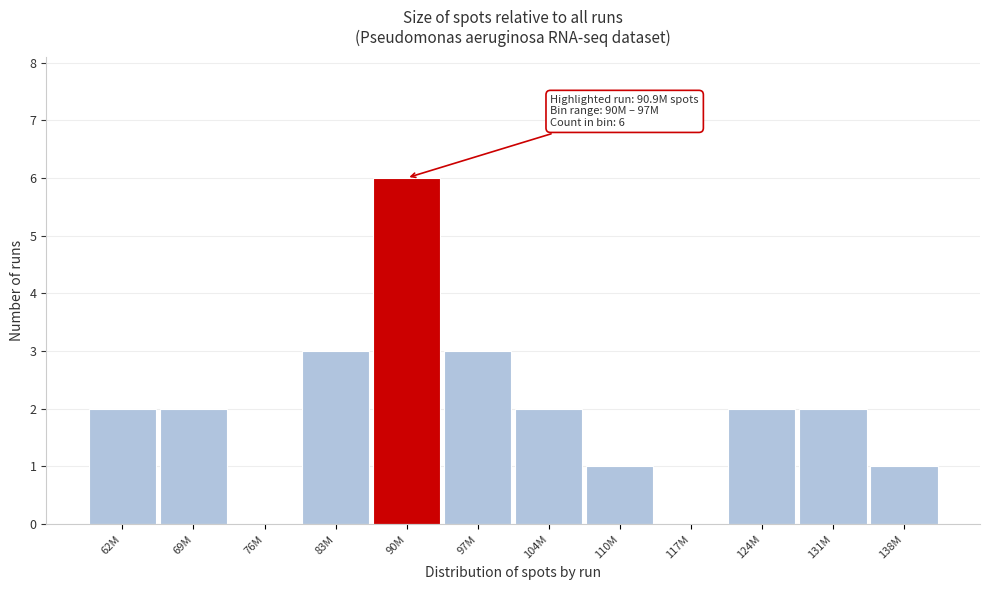

Reading left to right, what are all the values shown in this chart?

62M=2	69M=2	76M=0	83M=3	90M=6	97M=3	104M=2	110M=1	117M=0	124M=2	131M=2	138M=1